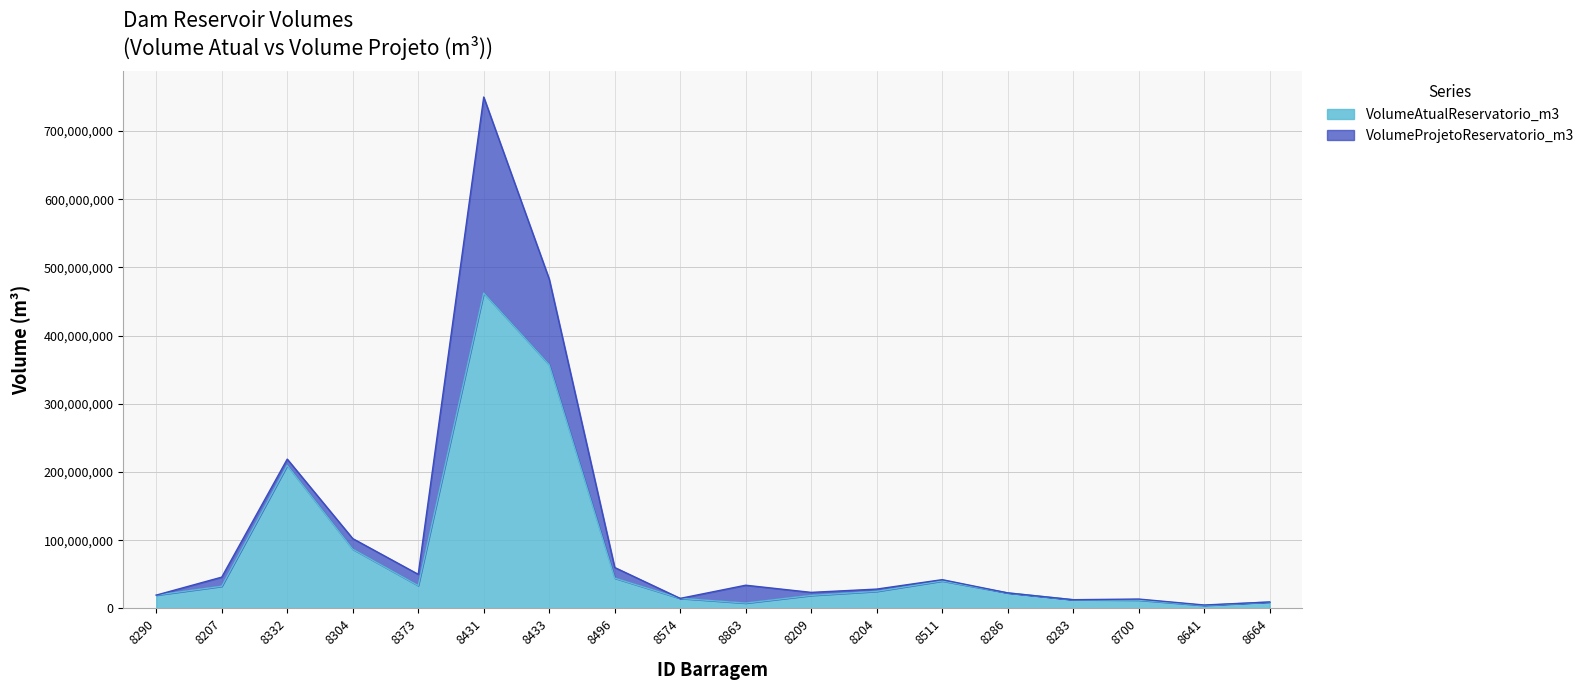

What is the value of the VolumeProjetoReservatorio_m3 point at the 15th from the left?

12763176.5